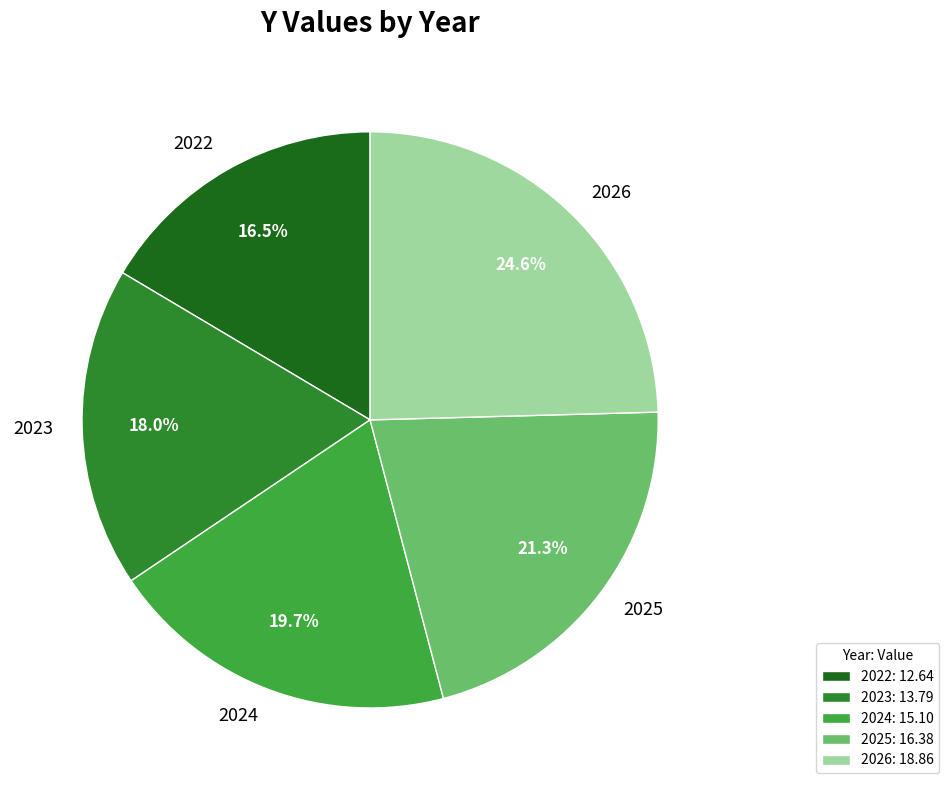

Is it true that 2025 is 35% of the pie?

False